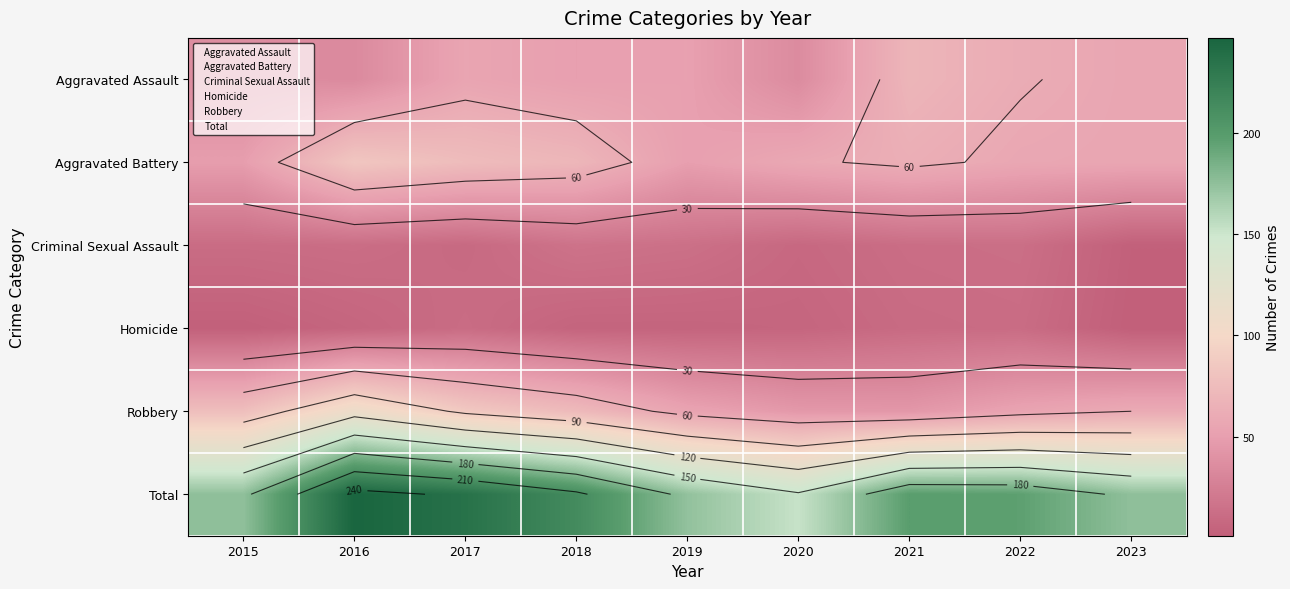

Which series has the largest total across all categories?

Total